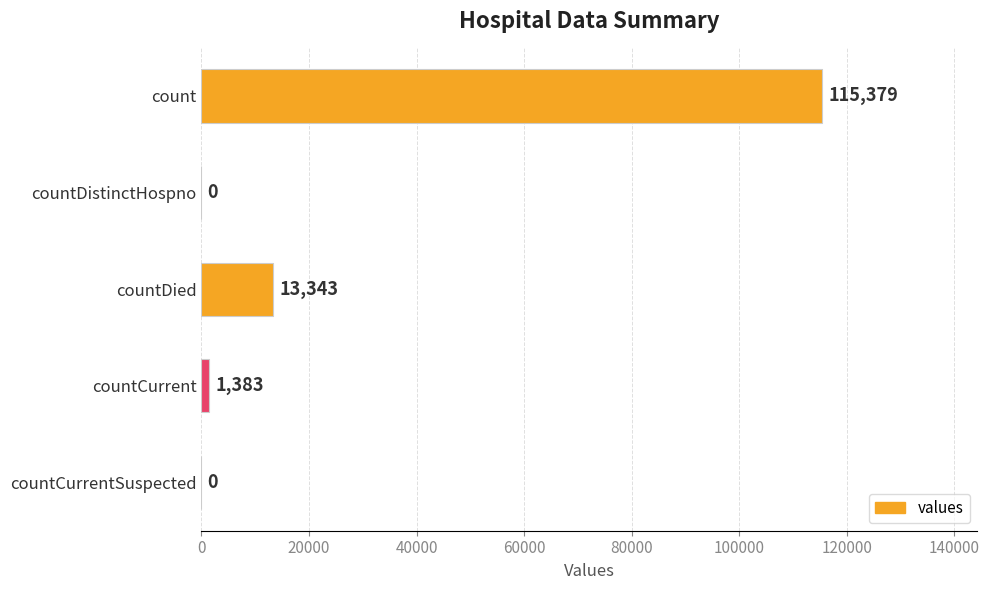

Reading bottom to top, what are all the values shown in this chart?

countCurrentSuspected=0	countCurrent=1383	countDied=13343	countDistinctHospno=0	count=115379